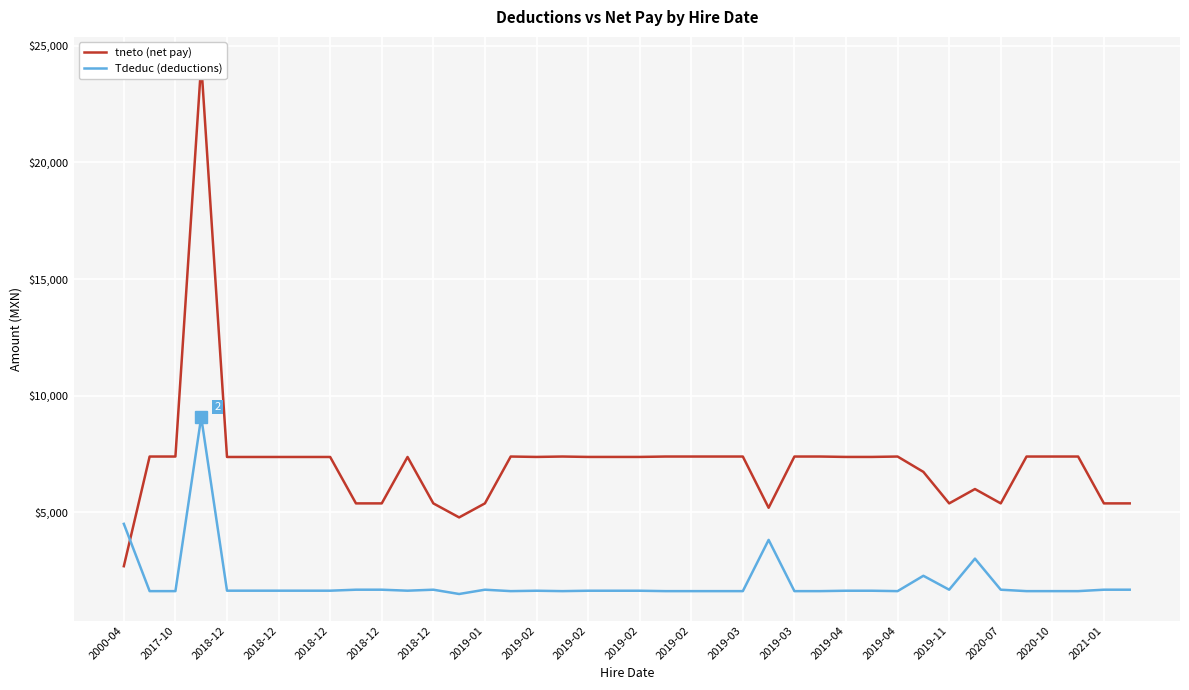

Is the value of Tdeduc (deductions) at 2021-01 greater than the value of tneto (net pay) at 2018-12?

No